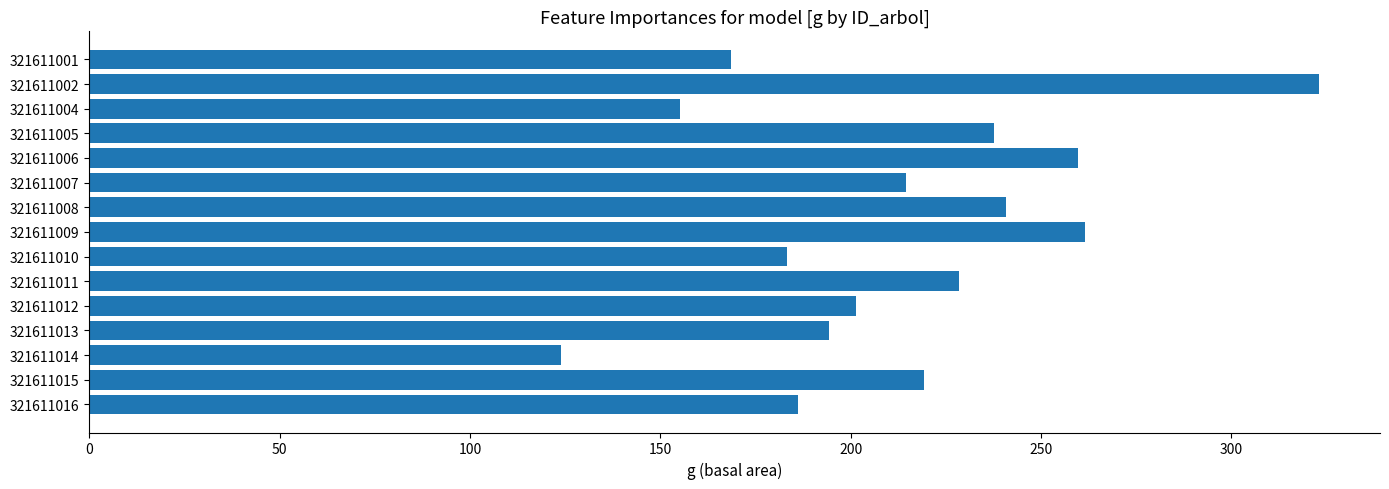

How many bars are there in total?

15